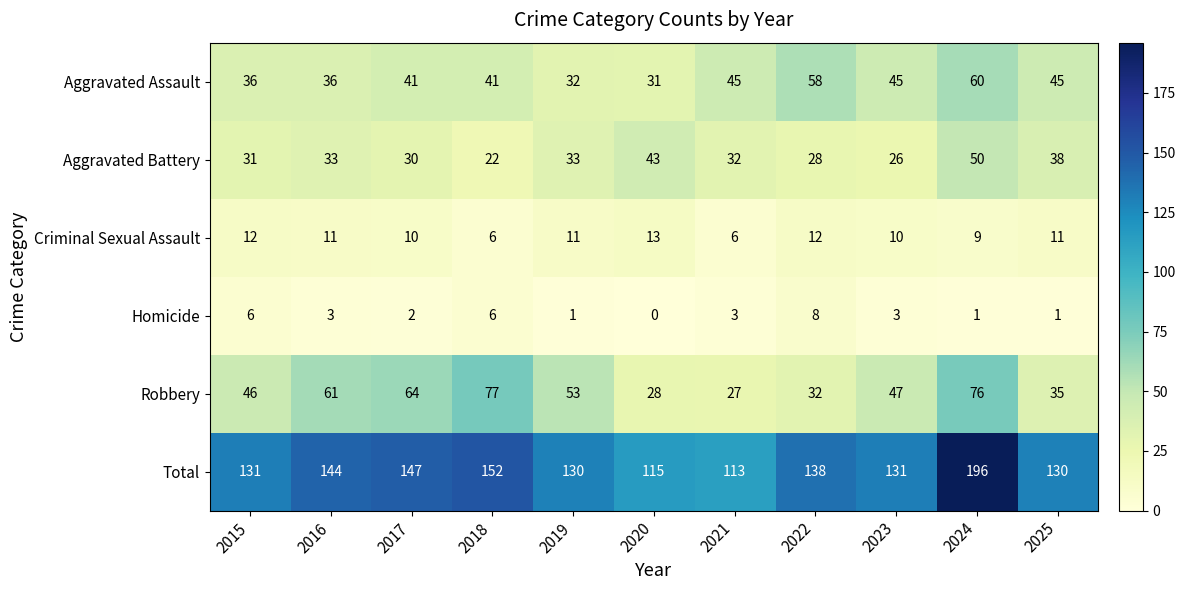

At which label does Homicide first exceed 3?

2015